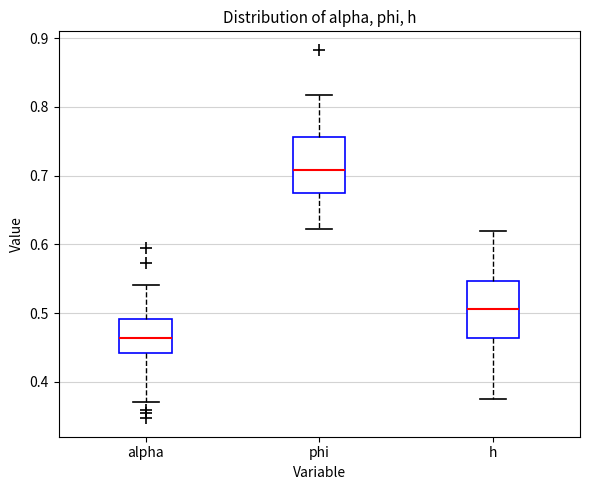

Reading left to right, read every box against the y-axis: the position of its median line, the range the box covers, and the ends of its whiskers. The values are not printed on the chart, so give them approximately, as read against the axis.

alpha: median 0.46, box 0.44 to 0.49, whiskers 0.37 to 0.54
phi: median 0.71, box 0.67 to 0.76, whiskers 0.62 to 0.82
h: median 0.51, box 0.46 to 0.55, whiskers 0.38 to 0.62